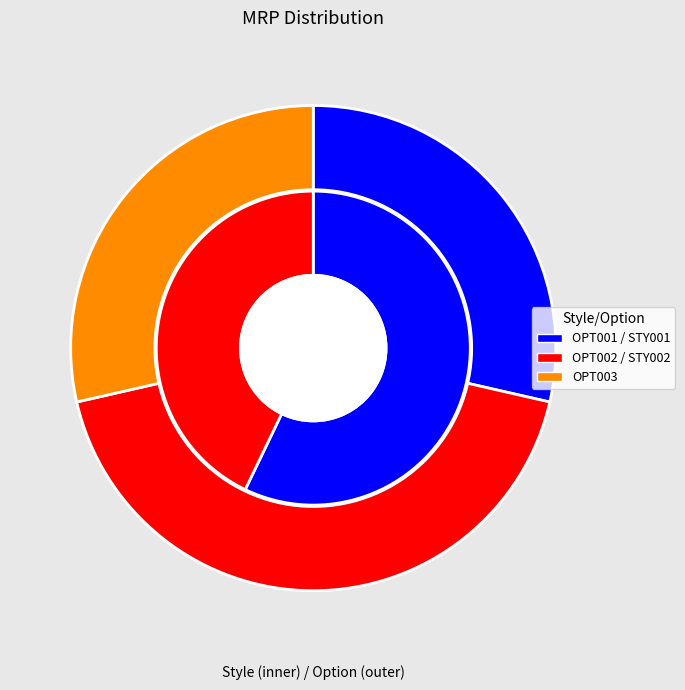

Count the number of slices in the pie.

3